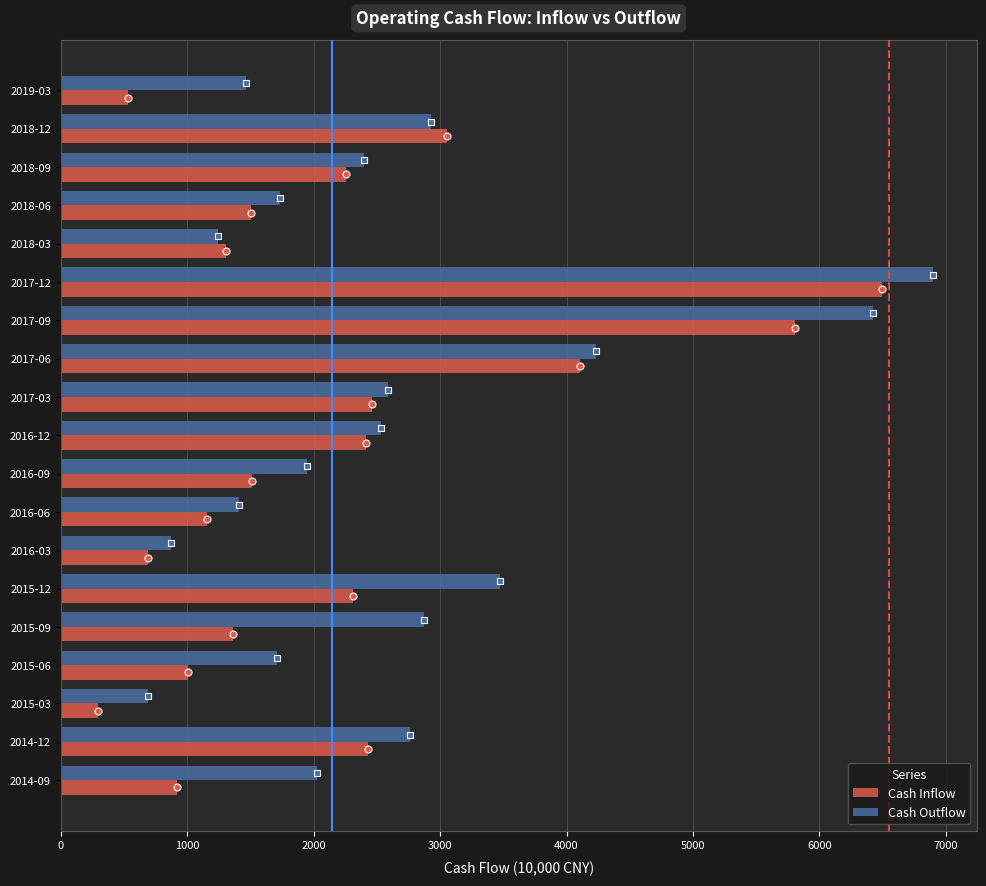

Which series has the largest total across all categories?

Cash Outflow